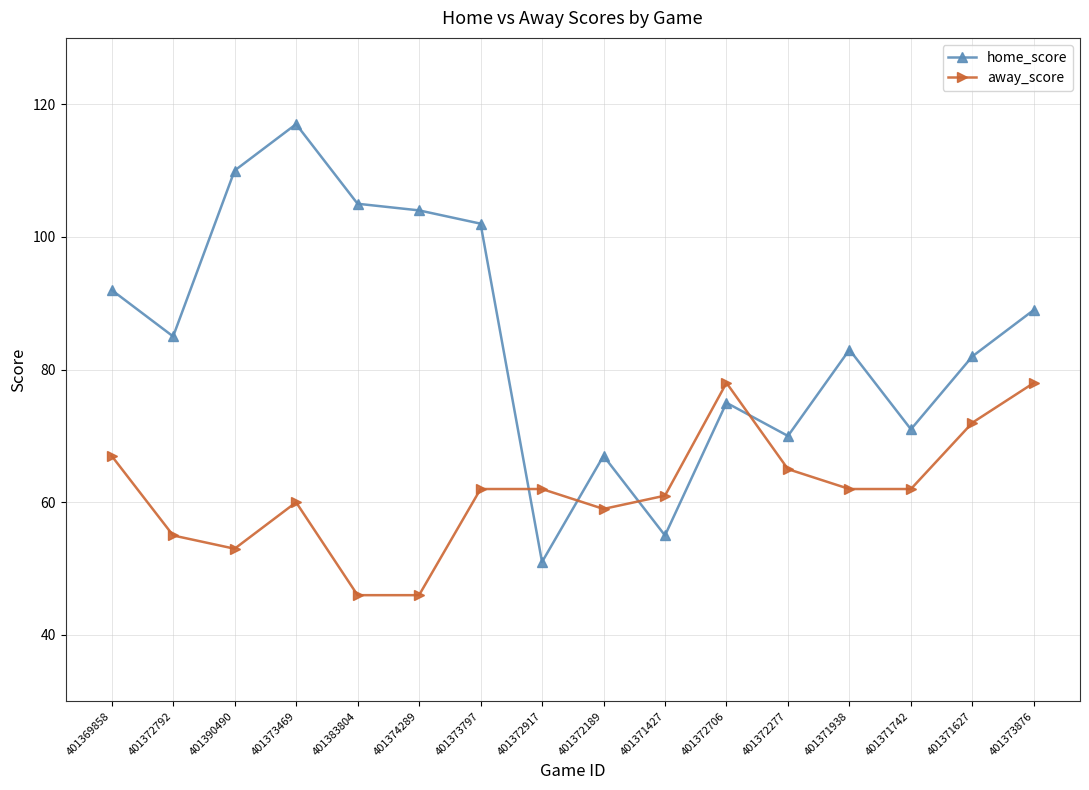

How many interior local peaks does the home_score series have?

4